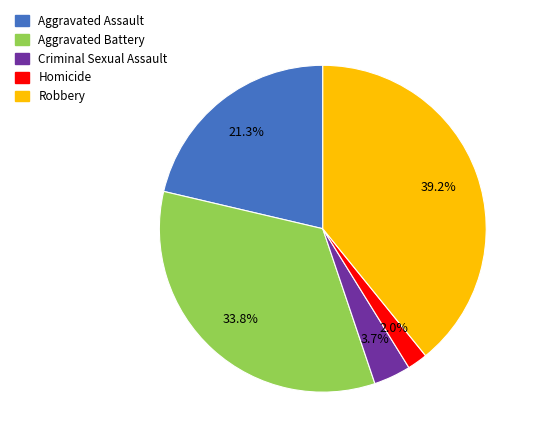

The Criminal Sexual Assault slice represents 12% of the pie. True or false?

False